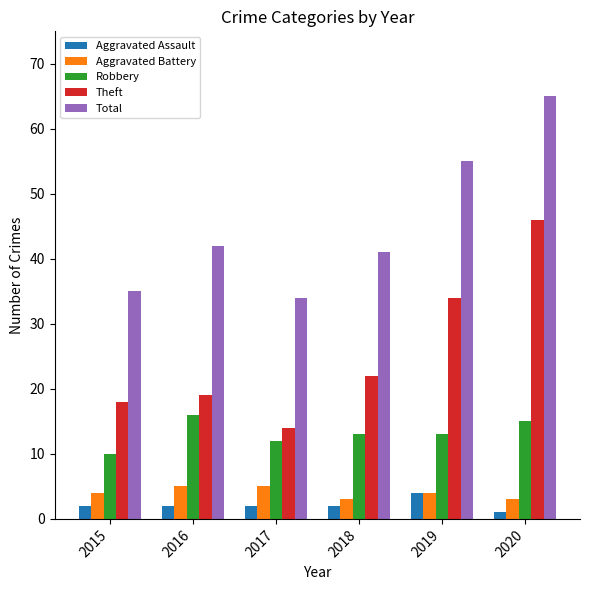

What are all the series names shown in the legend?

Aggravated Assault, Aggravated Battery, Robbery, Theft, Total